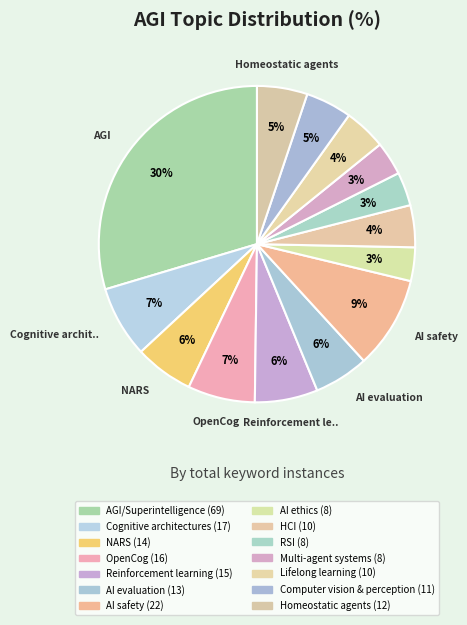

The NARS slice represents 19% of the pie. True or false?

False